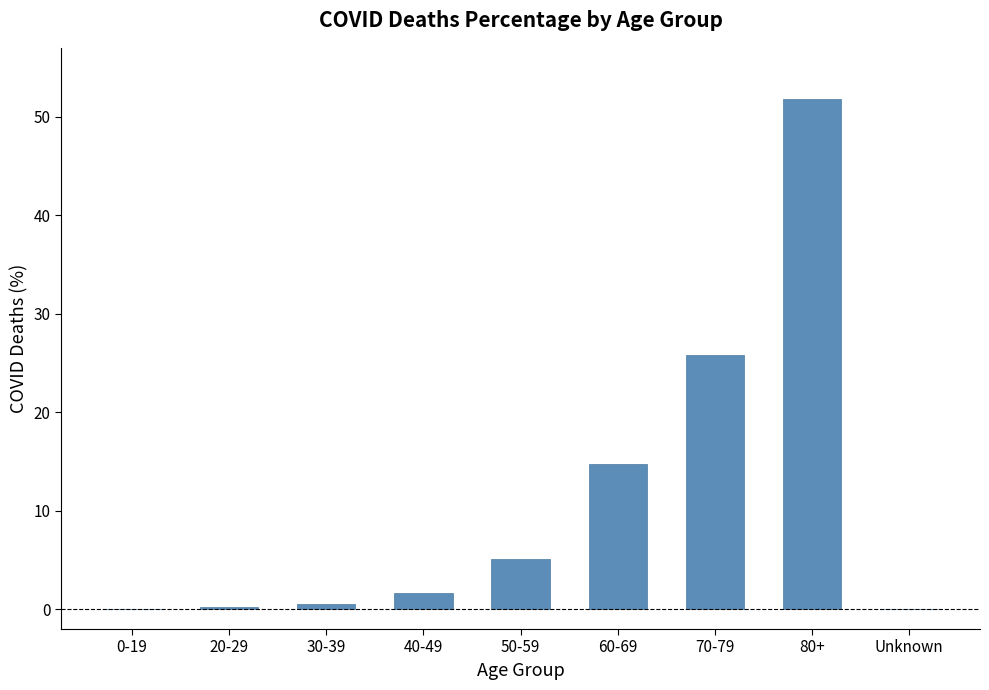

The chart shows a value of 25.8 at 70-79. True or false?

True